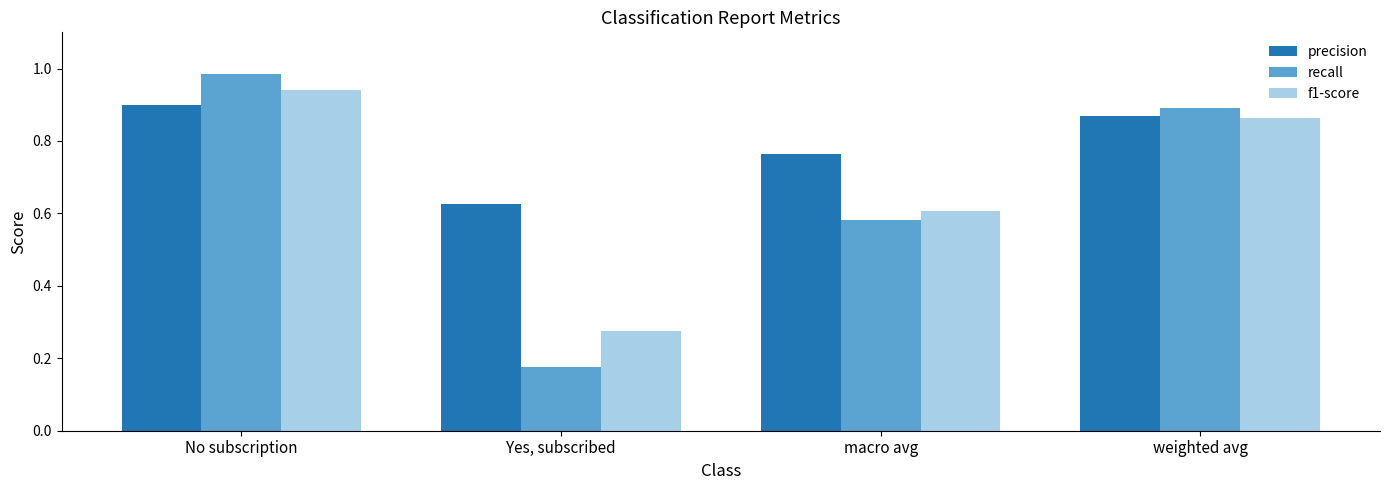

Does the chart contain stacked bars?

No